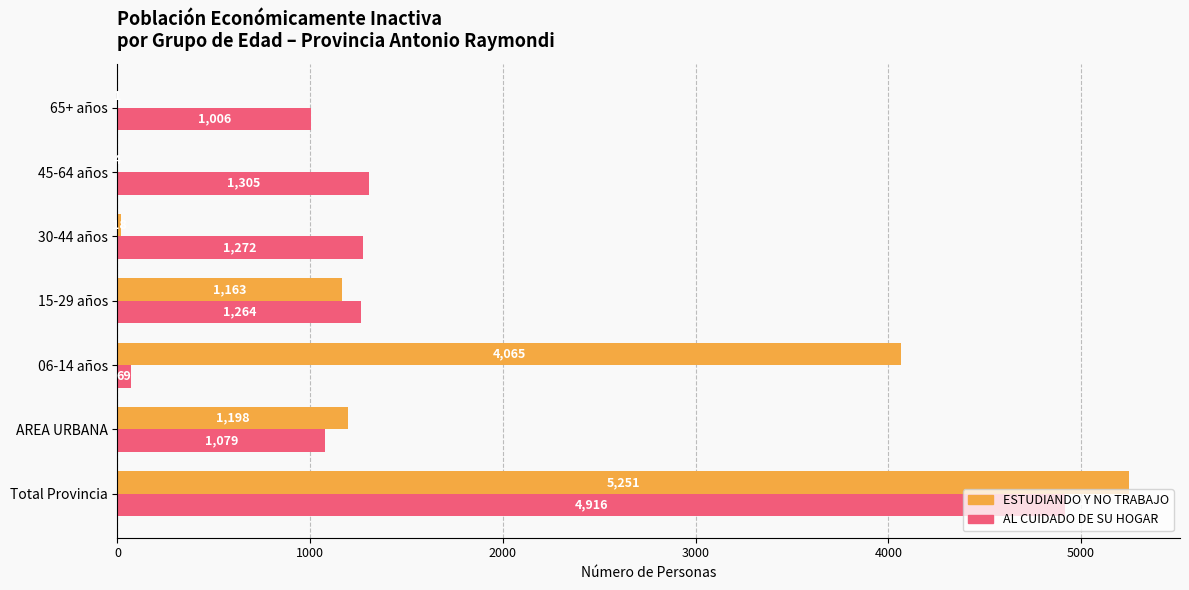

True or false: AL CUIDADO DE SU HOGAR has a value of 6565 at Total Provincia.

False